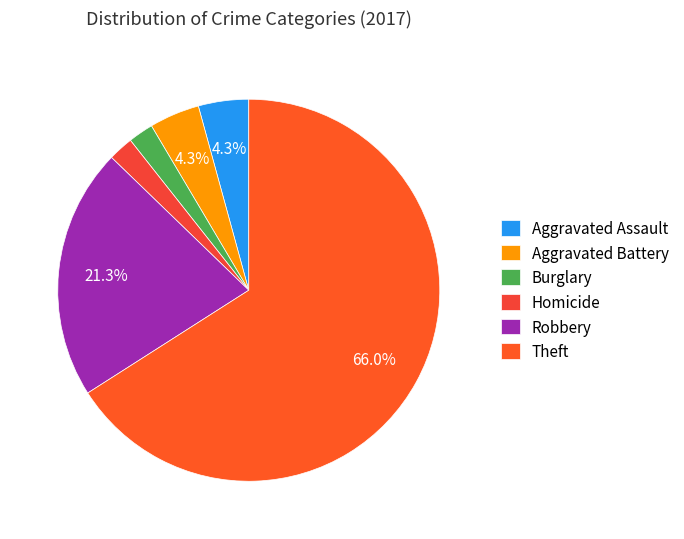

The Aggravated Assault slice represents 12% of the pie. True or false?

False